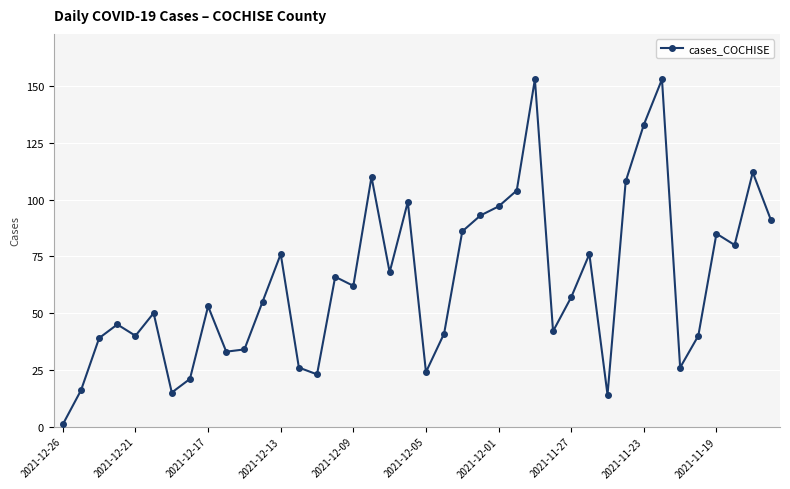

What is the sum of all values?

2547